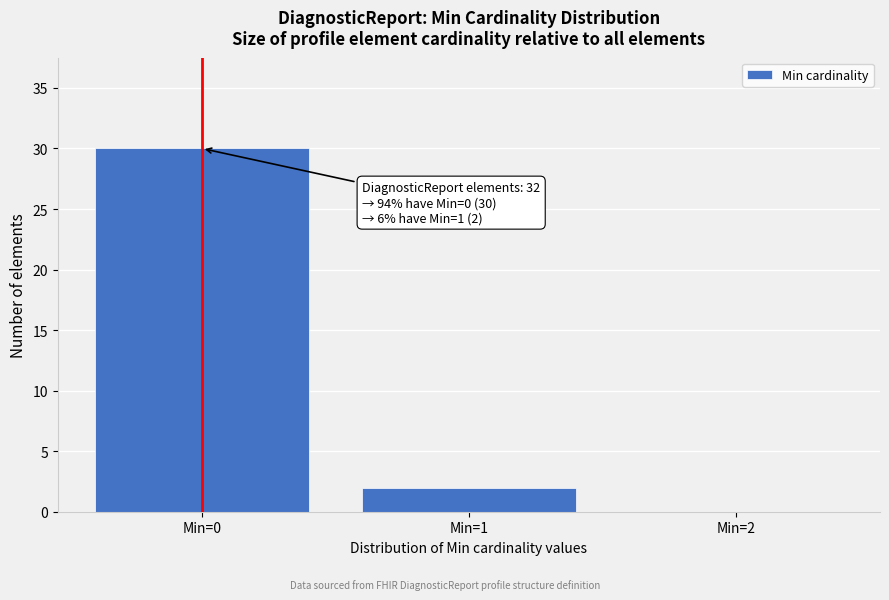

Which range on the x-axis has the tallest bar?

-0.5 to 0.5